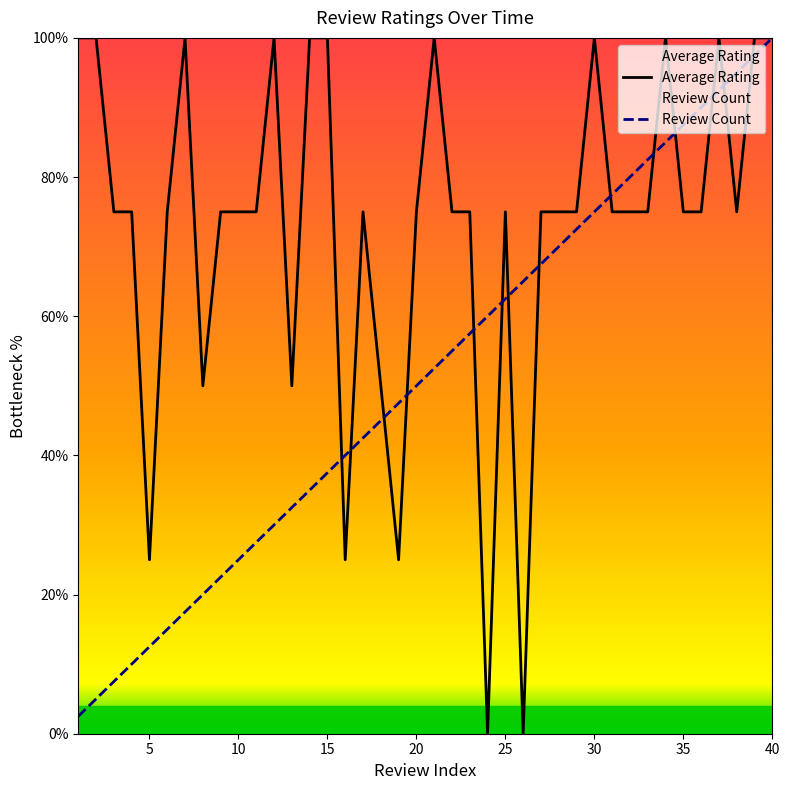

Which series has the largest total across all categories?

Average Rating